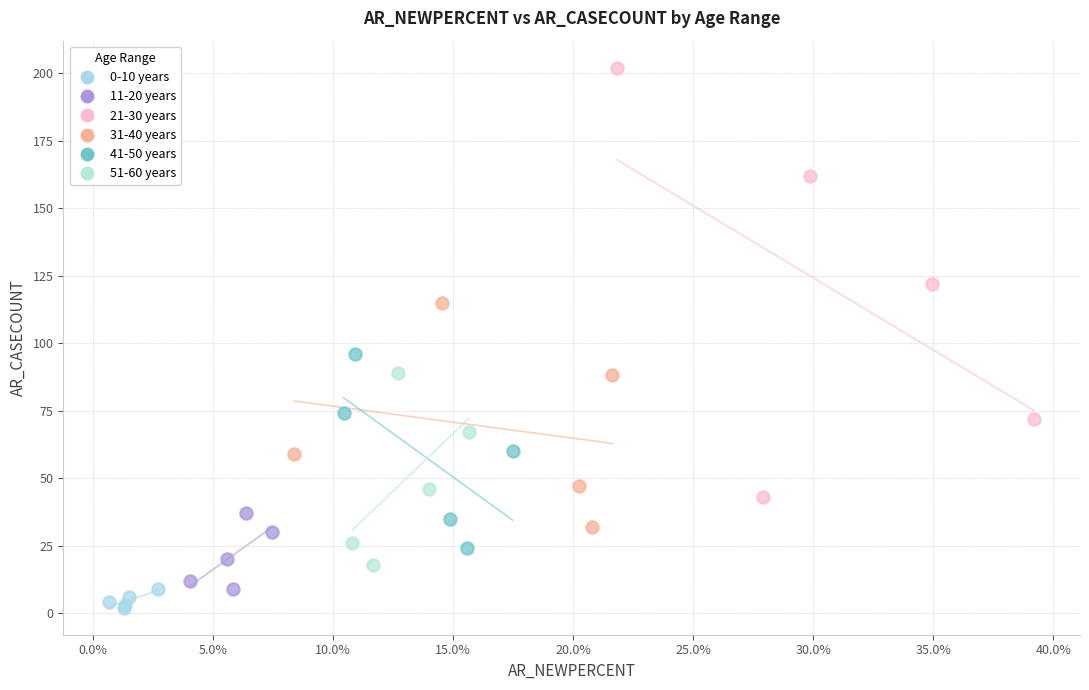

What are all the series names shown in the legend?

0-10 years, 11-20 years, 21-30 years, 31-40 years, 41-50 years, 51-60 years